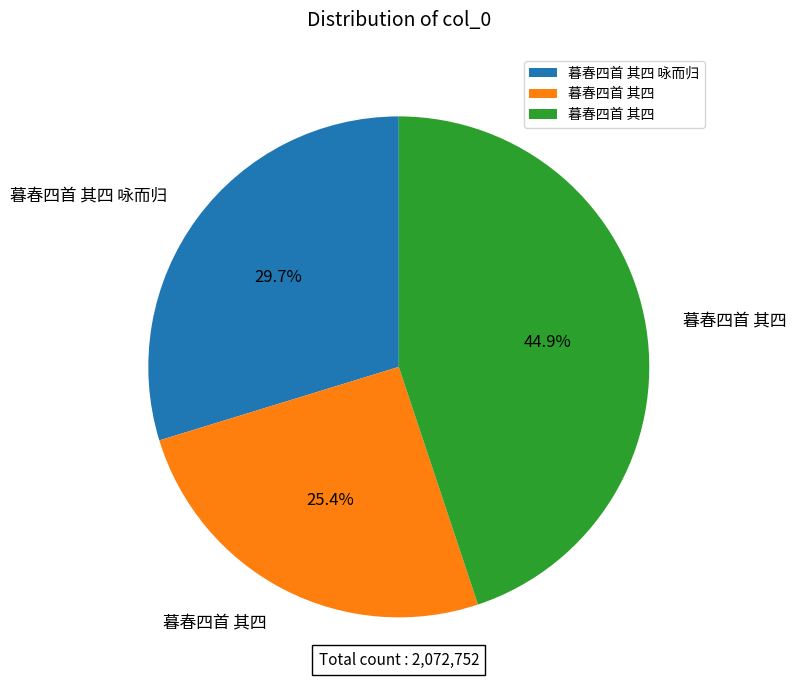

Is there a majority slice in this chart?

No